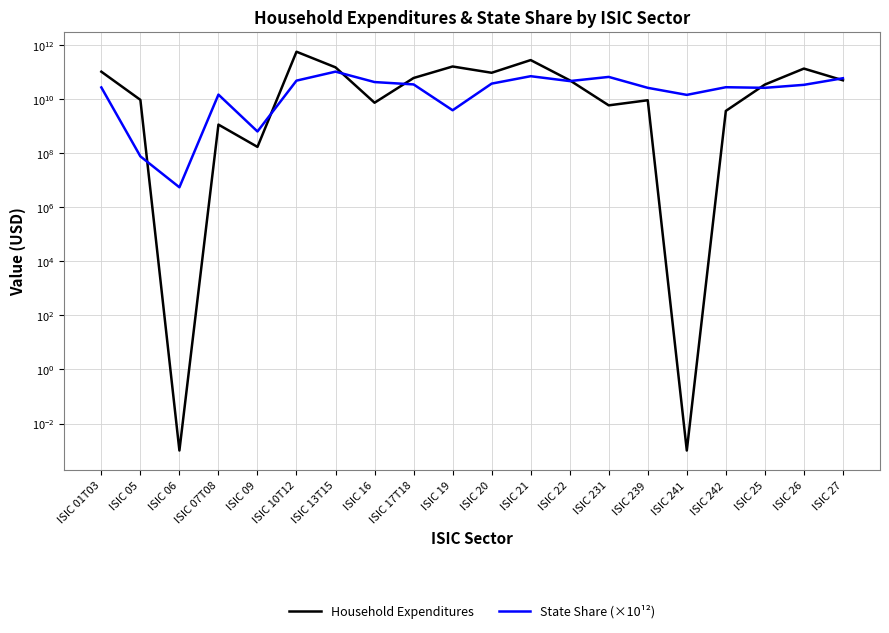

Reading left to right, extract all data points from this chart.

Household Expenditures: ISIC 01T03=106254584694.8	ISIC 05=9628791687.5	ISIC 06=0.0	ISIC 07T08=1167939370.6	ISIC 09=174459551.0	ISIC 10T12=582606653457.8	ISIC 13T15=153776455827.2	ISIC 16=7536826966.0	ISIC 17T18=62052482175.5	ISIC 19=165500893226.2	ISIC 20=96910688602.8	ISIC 21=285927282964.6	ISIC 22=51074026454.6	ISIC 231=6025150347.9	ISIC 239=9316053434.1	ISIC 241=0.0	ISIC 242=3745407295.7	ISIC 25=35435146825.8	ISIC 26=138469737109.1	ISIC 27=50996725665.2
State Share (×10¹²): ISIC 01T03=27766780389.9	ISIC 05=77953445.5	ISIC 06=5571311.5	ISIC 07T08=15064176229.6	ISIC 09=648955781.2	ISIC 10T12=49546109145.2	ISIC 13T15=106645527431.3	ISIC 16=43877408005.1	ISIC 17T18=35879623285.0	ISIC 19=3965458267.0	ISIC 20=38424033115.1	ISIC 21=72345415635.0	ISIC 22=47695358569.6	ISIC 231=68059872831.1	ISIC 239=26824868793.3	ISIC 241=14712575891.6	ISIC 242=28261081885.9	ISIC 25=26841111027.3	ISIC 26=34634986696.9	ISIC 27=60827441662.0